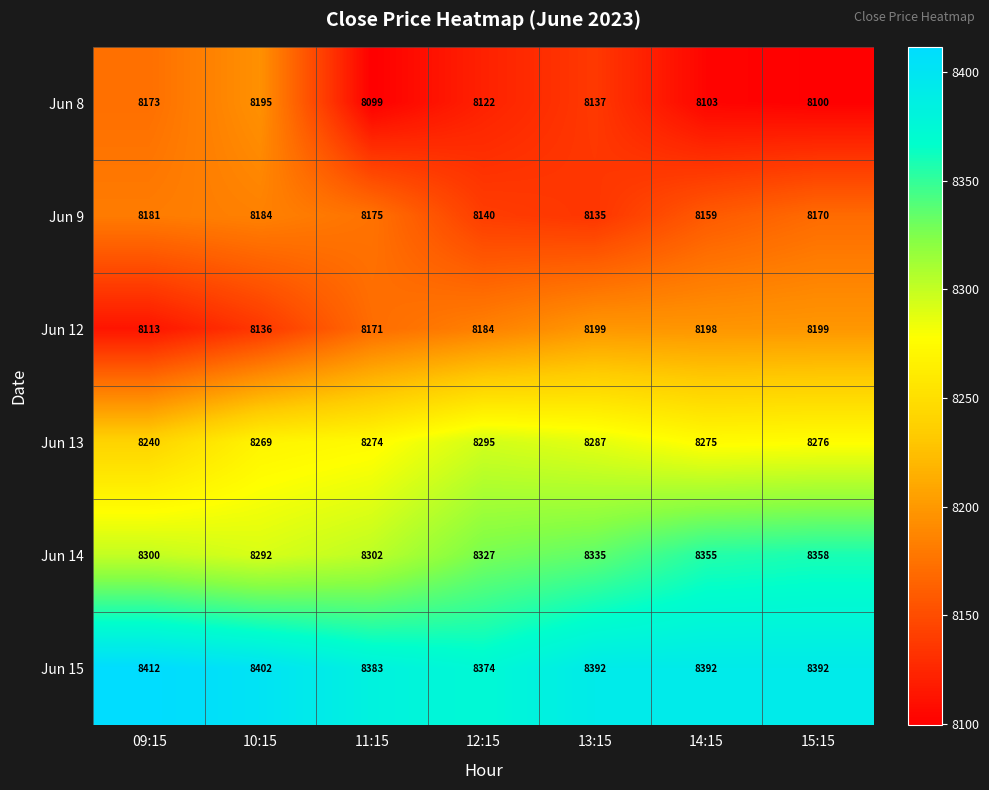

How many data points in Jun 9 are less than 8170?

3